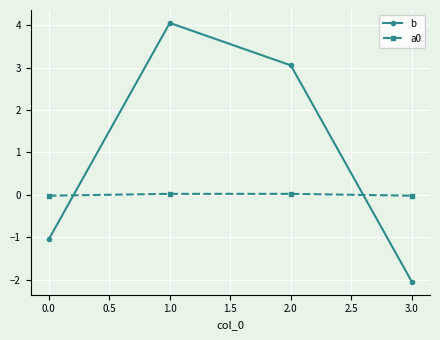

What is the total value across all series at 1.0?

4.1